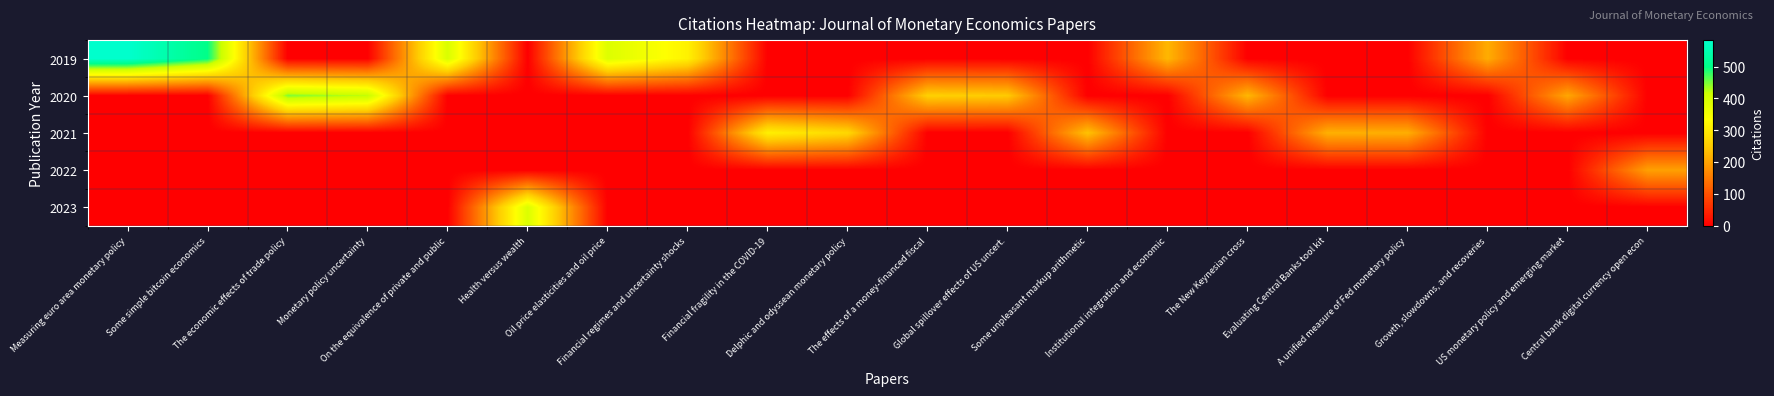

At which category is the sum across all series the highest?

Measuring euro area monetary policy